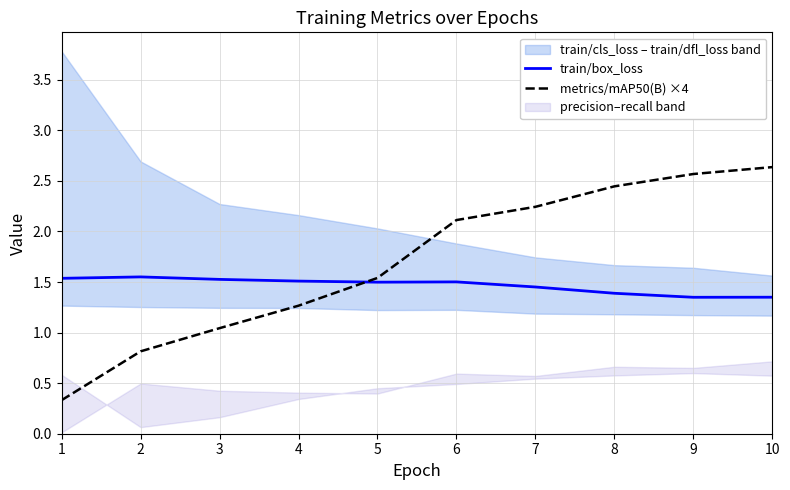

What is the sum of the metrics/mAP50(B) ×4 values at 5 and 6?

3.7